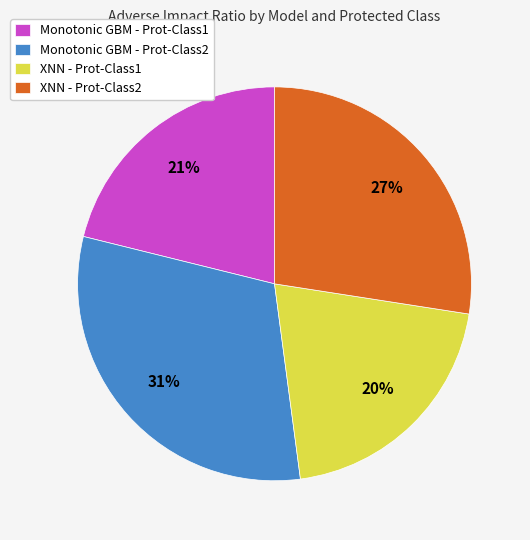

How many segments does this pie chart have?

4